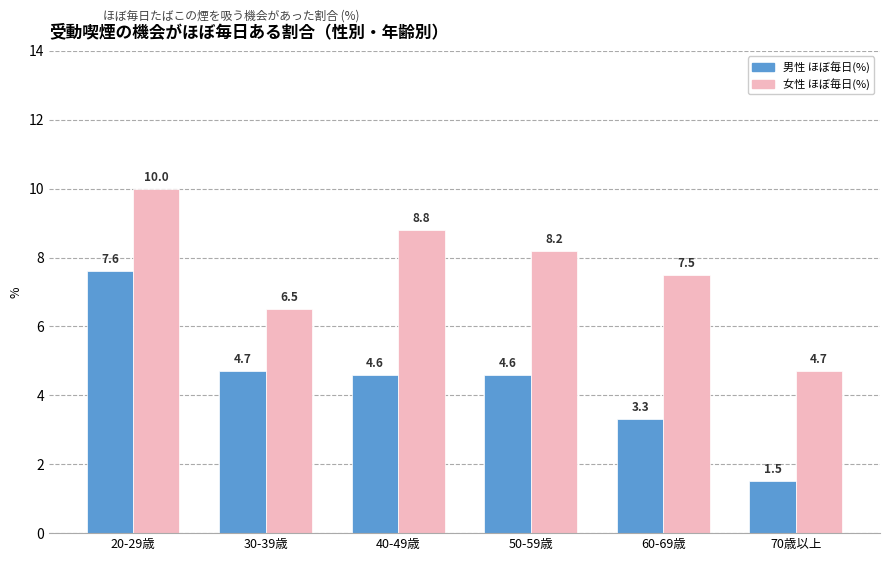

Rank the series by their average value, from highest to lowest.

女性 ほぼ毎日(%), 男性 ほぼ毎日(%)